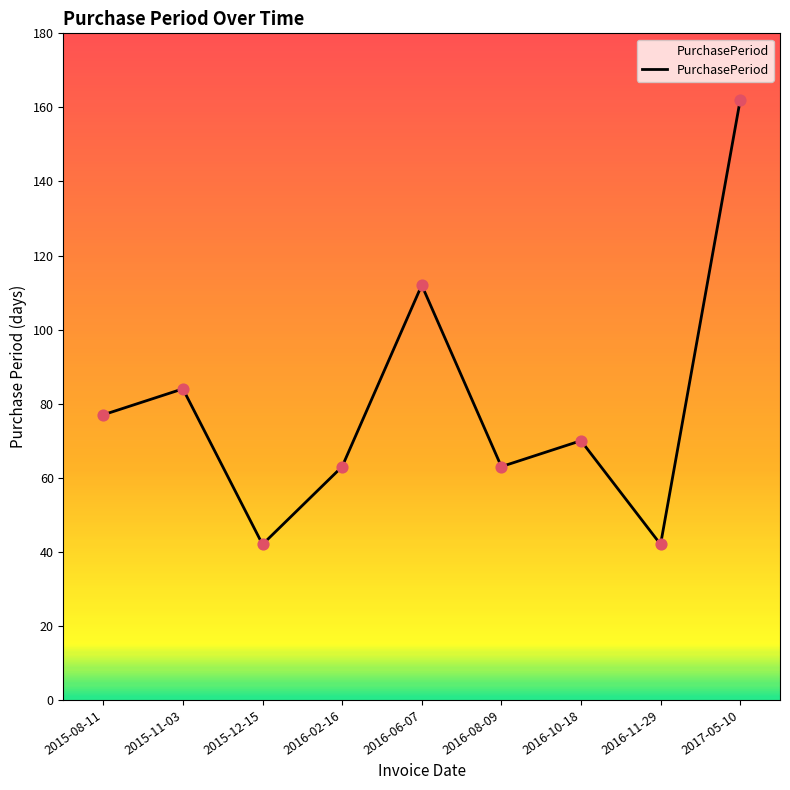

Which has a higher value, 2016-10-18 or 2017-05-10?

2017-05-10